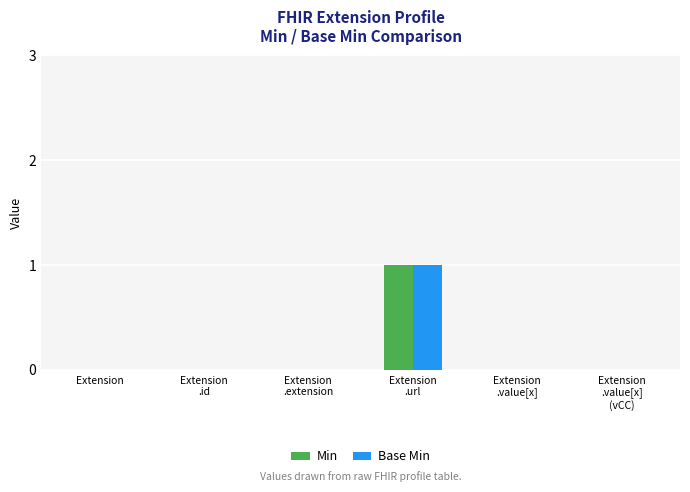

What is the maximum value shown in the chart?

1